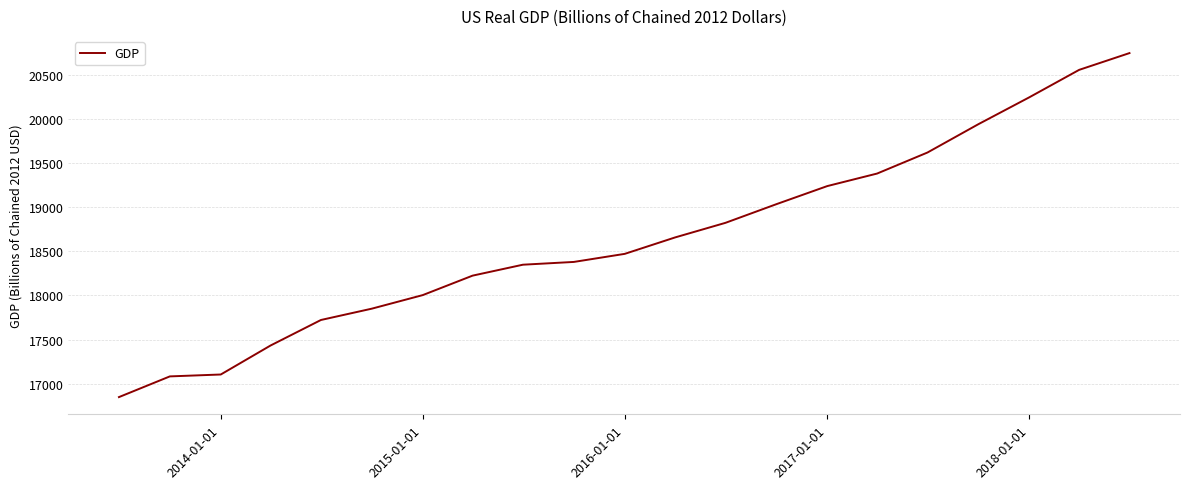

True or false: there are more than 2 points higher than both neighbors.

False